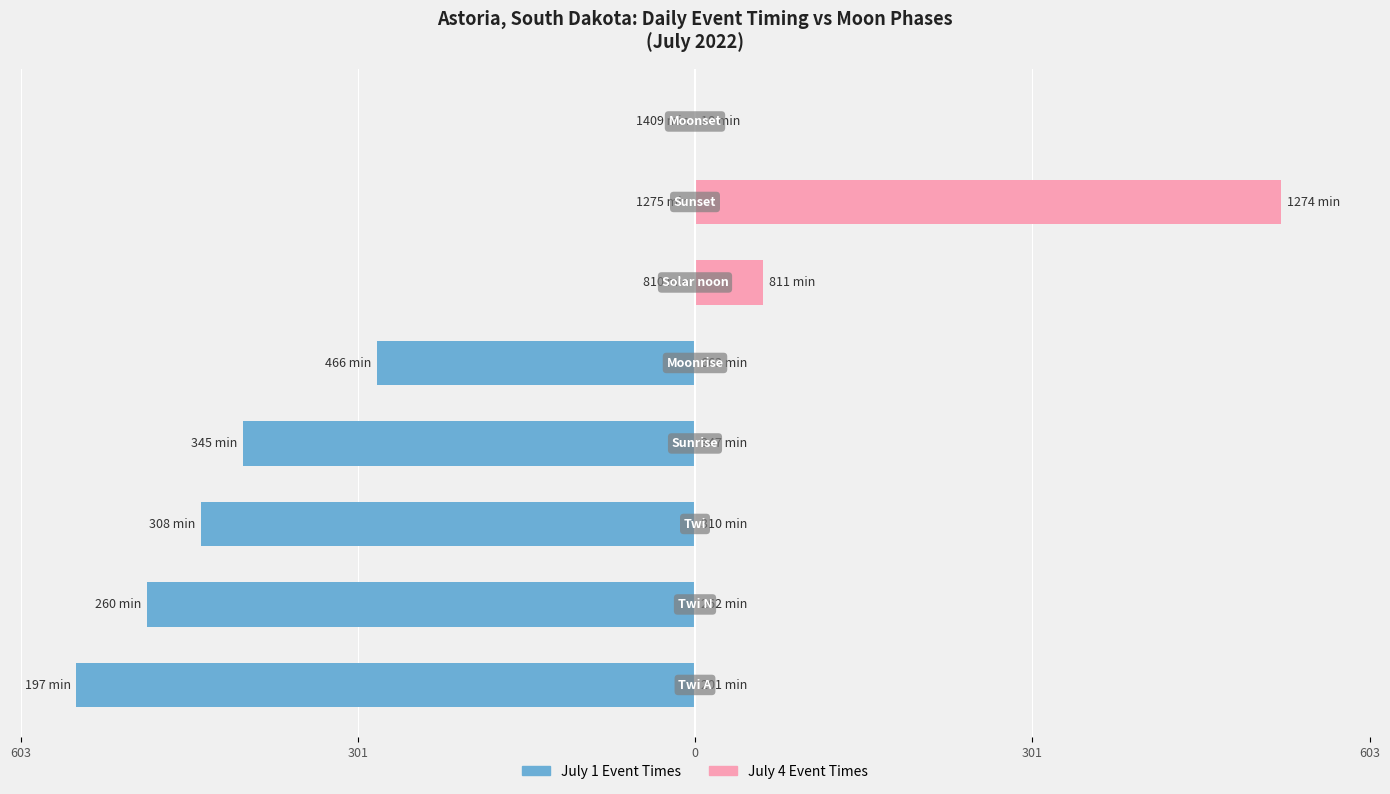

How many bars are there in total?

16